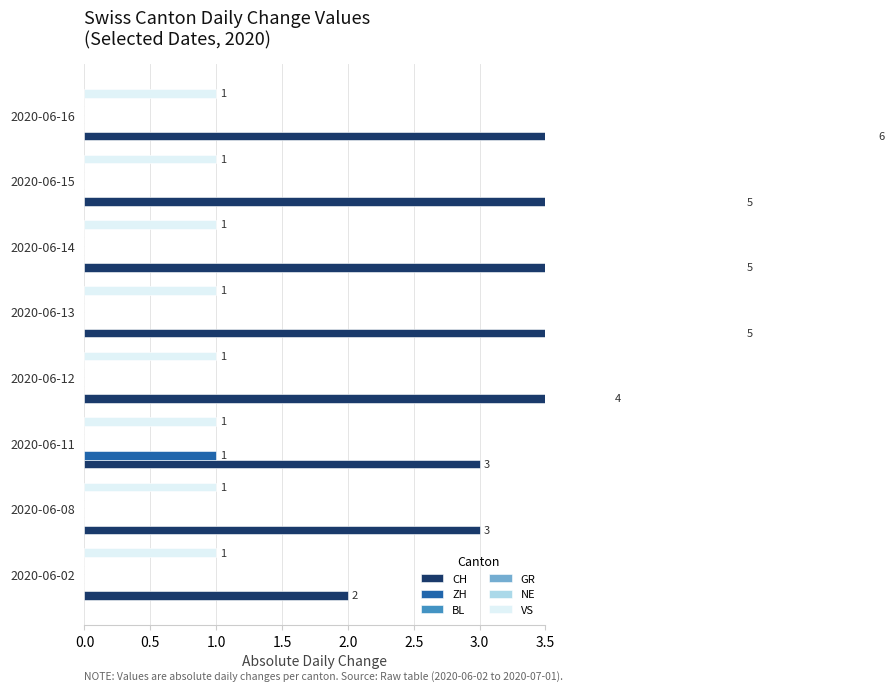

What is the maximum value for ZH?

1.0